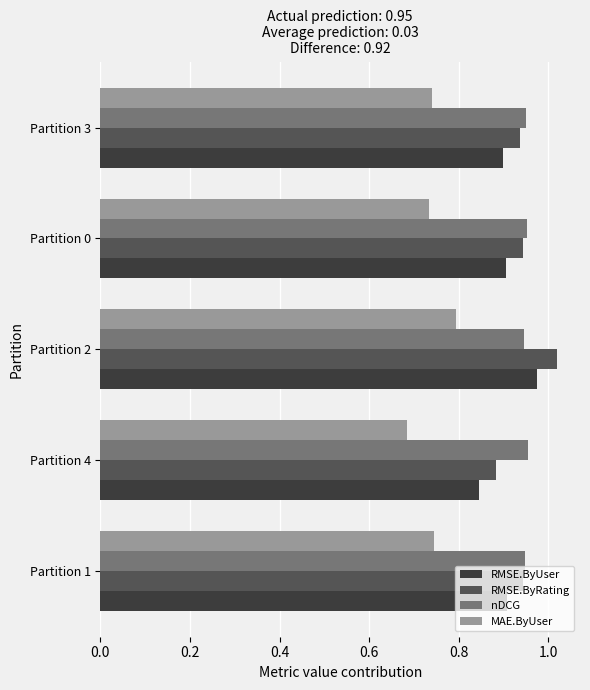

How many categories are shown in the chart?

5